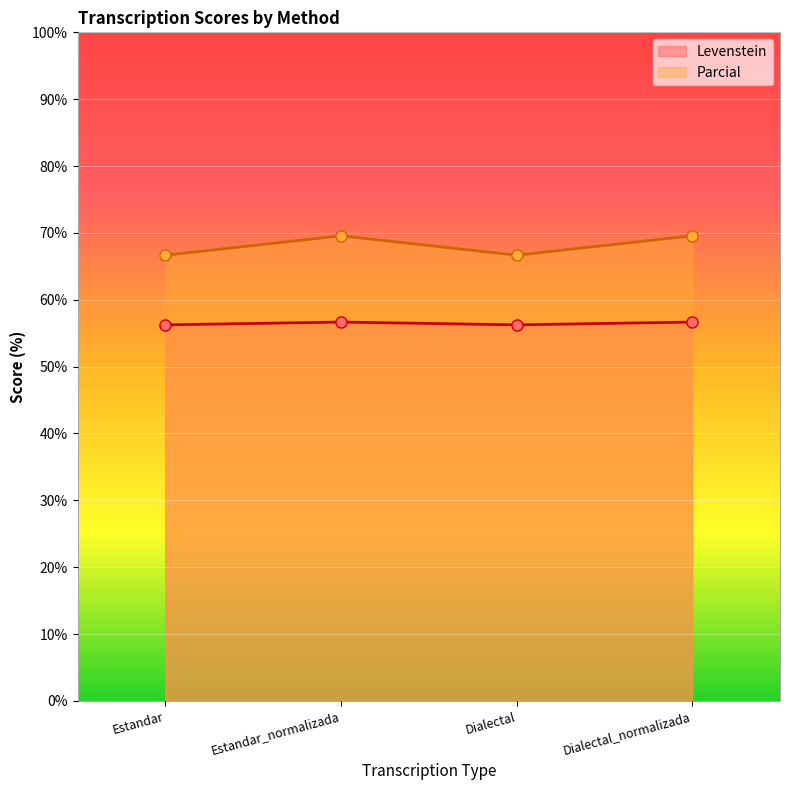

What is the label of the 4th point from the left?

Dialectal_normalizada